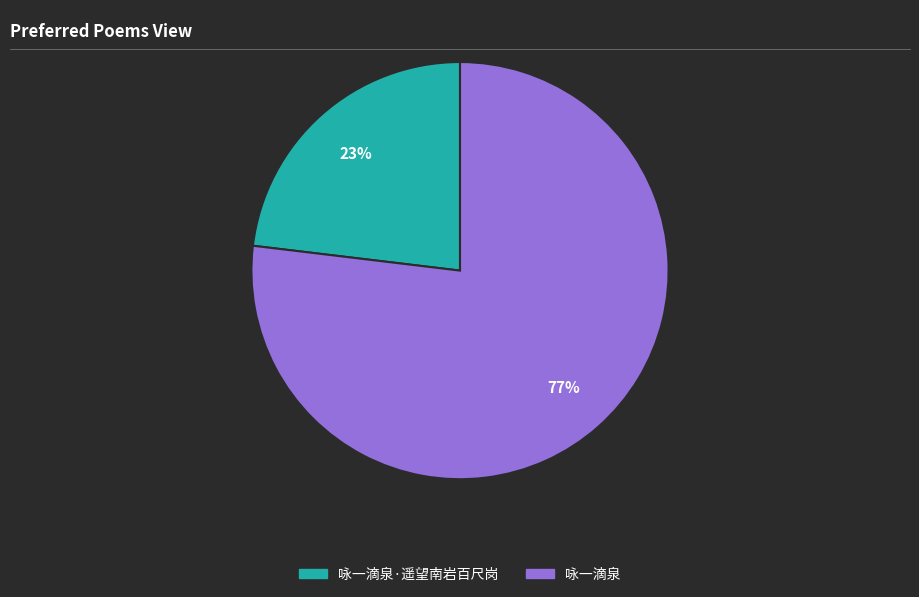

Which slice is the largest?

咏一滴泉